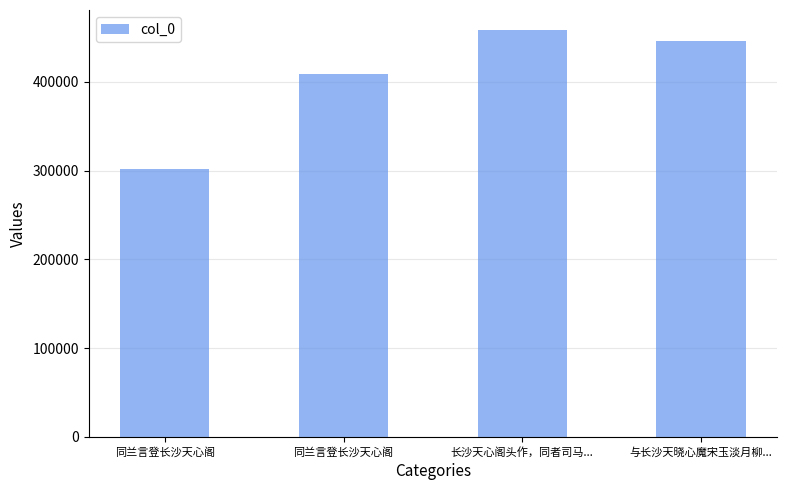

Reading left to right, extract all data points from this chart.

同兰言登长沙天心阁=301878	同兰言登长沙天心阁=408329	长沙天心阁头作，同者司马...=458005	与长沙天晓心魔宋玉淡月柳...=446221